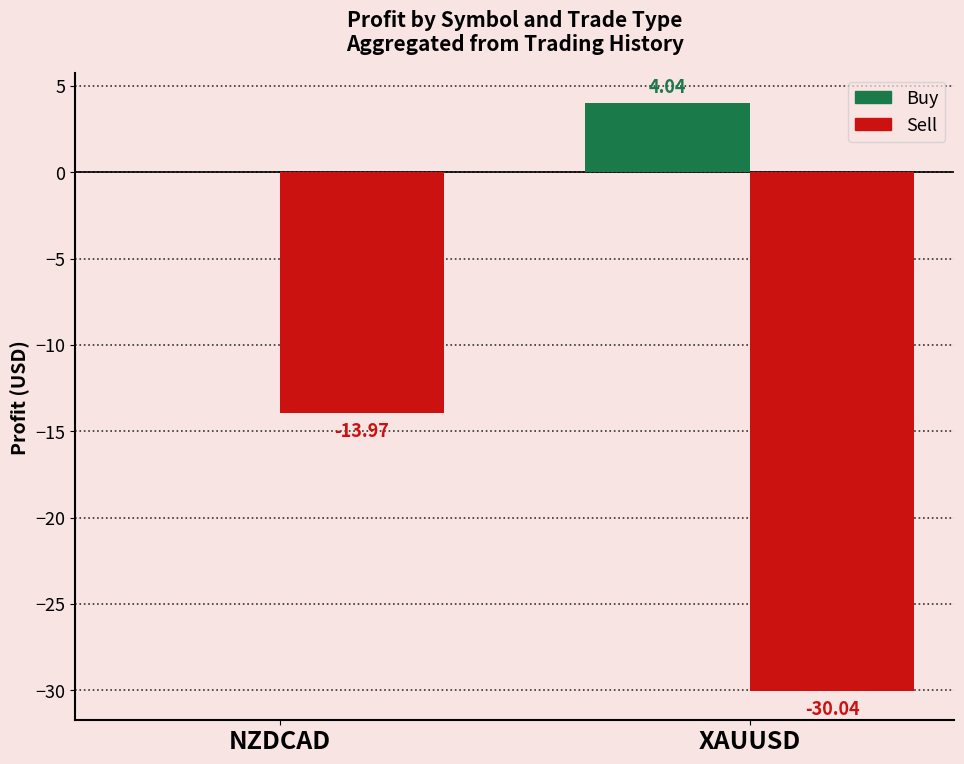

How many categories are shown in the chart?

2